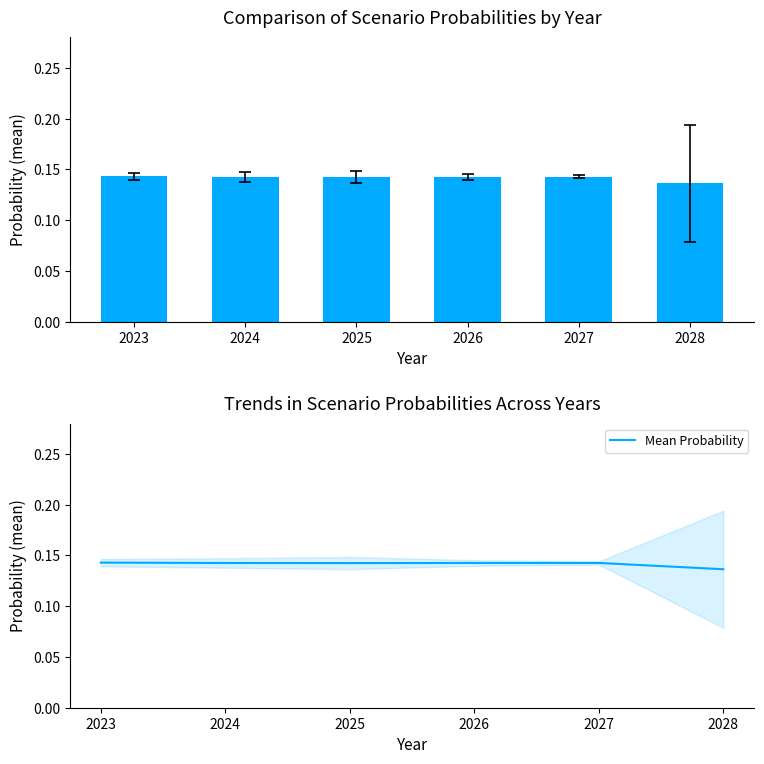

At which category does the chart reach its minimum across all series?

2028